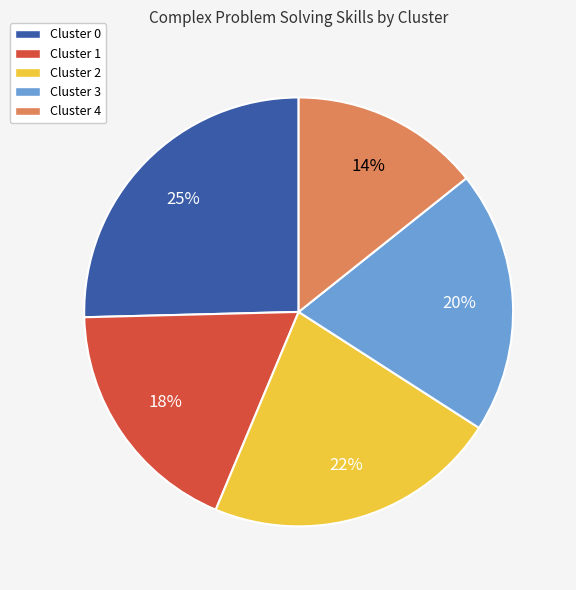

What is the smallest slice in the pie chart?

Cluster 4